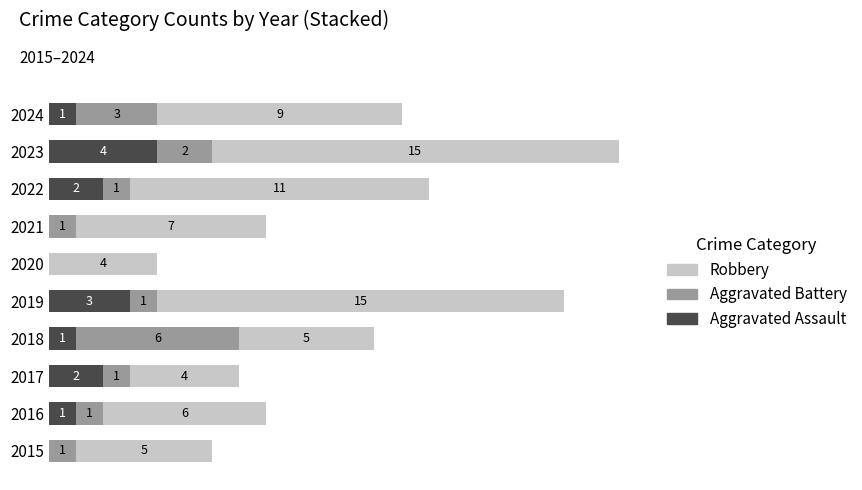

What are all the series names shown in the legend?

Robbery, Aggravated Battery, Aggravated Assault